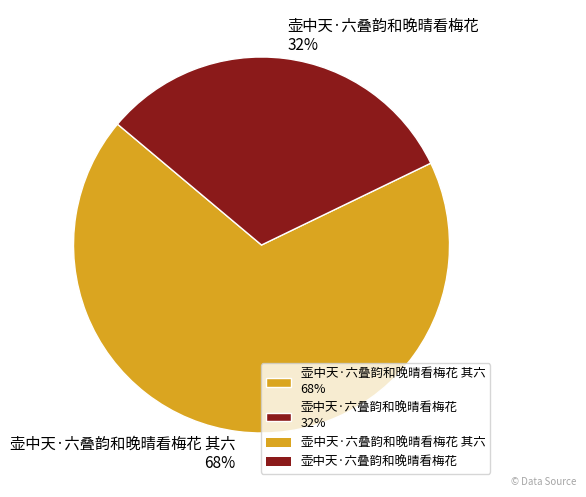

How many segments does this pie chart have?

2